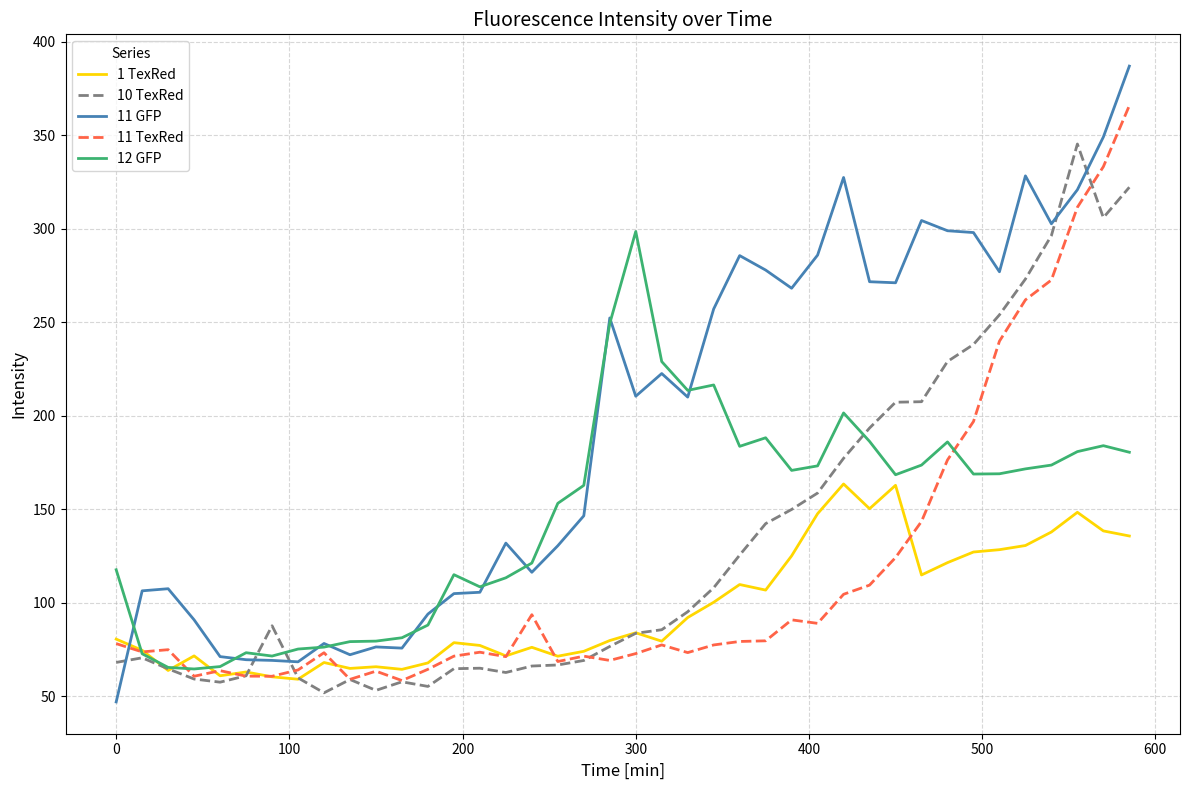

What is the maximum value for 11 TexRed?

365.9